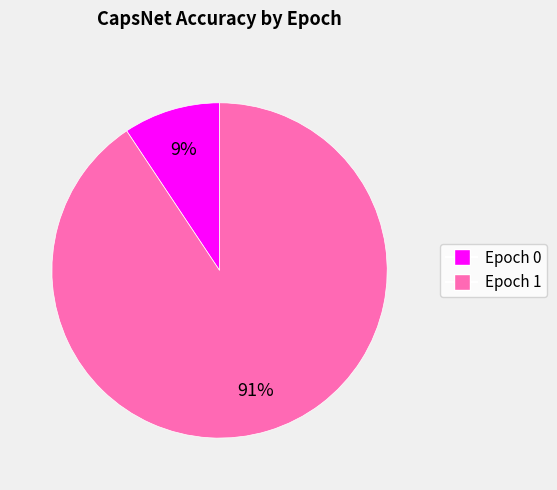

What percentage is the Epoch 0 slice, to the nearest percent?

9%